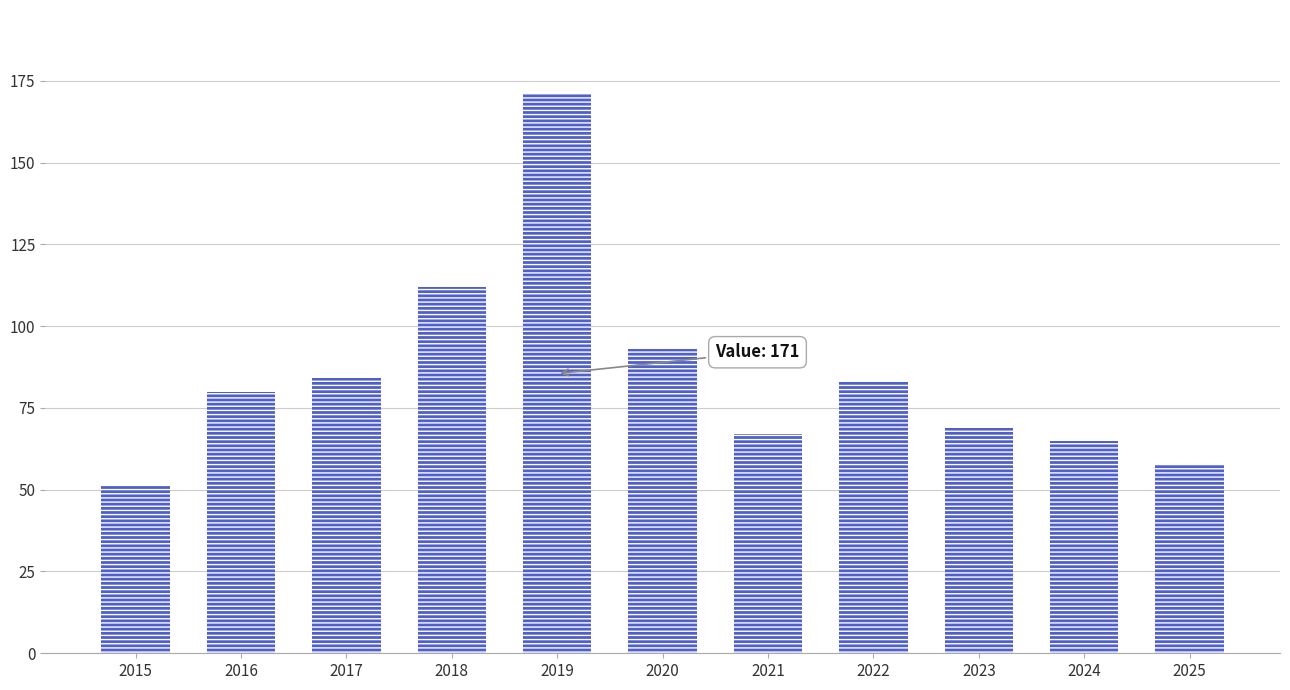

Is it true that the value at 2024 is 27?

False